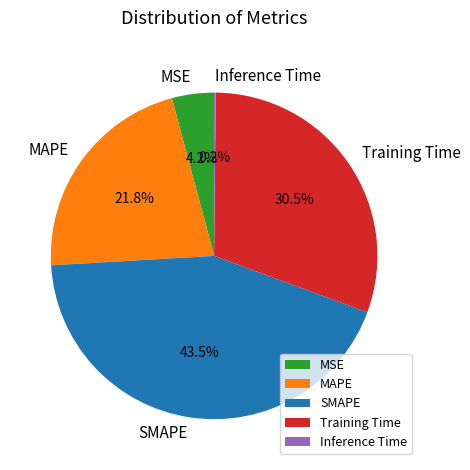

Which slice is the largest?

SMAPE